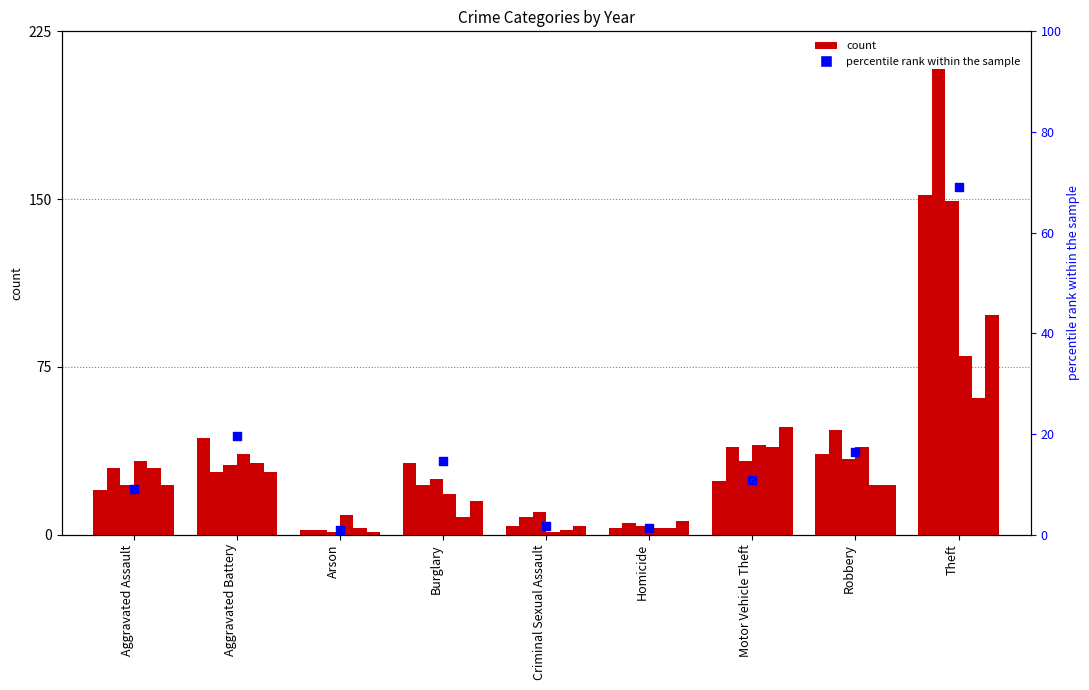

What is the change in value from Aggravated Assault to Robbery?

+7.3